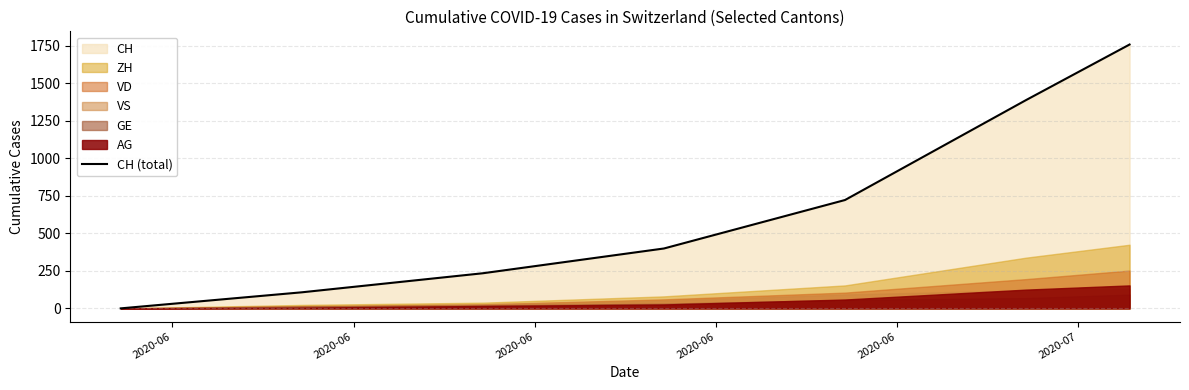

Where does the data first go above 399?

2020-06